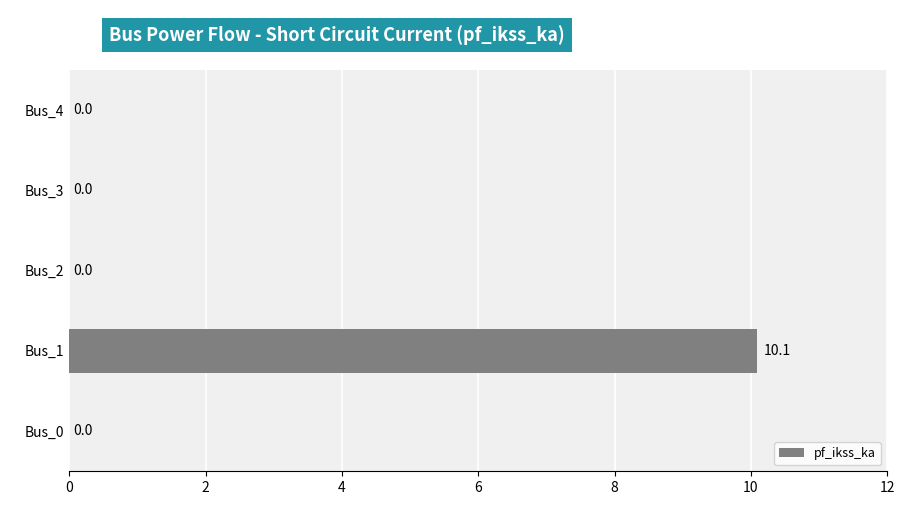

What is the sum of all values?

10.1